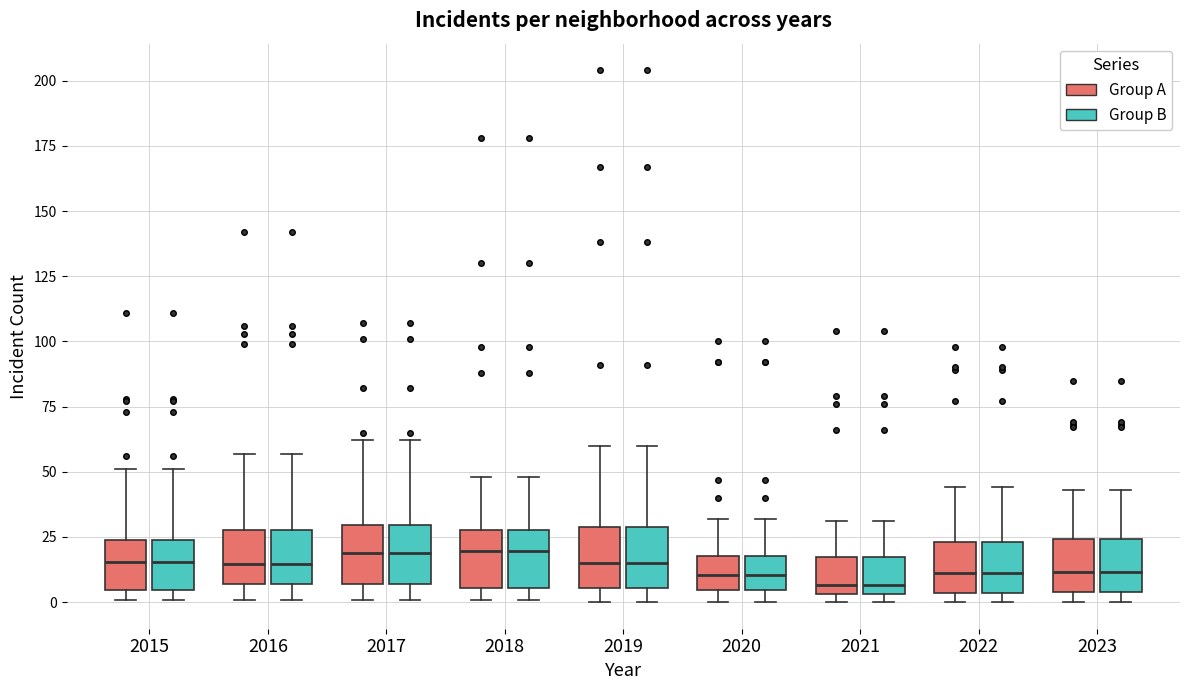

Reading left to right, transcribe this box plot: for each box, give where its median line is, the range the box spans, and where its two whiskers end, as read against the y-axis. The values are not printed on the chart, so give them approximately, as read against the axis.

2015 (Group A): median 15, box 5 to 25, whiskers 0 to 50
2015 (Group B): median 15, box 5 to 25, whiskers 0 to 50
2016 (Group A): median 15, box 5 to 30, whiskers 0 to 55
2016 (Group B): median 15, box 5 to 30, whiskers 0 to 55
2017 (Group A): median 20, box 5 to 30, whiskers 0 to 60
2017 (Group B): median 20, box 5 to 30, whiskers 0 to 60
2018 (Group A): median 20, box 5 to 30, whiskers 0 to 50
2018 (Group B): median 20, box 5 to 30, whiskers 0 to 50
2019 (Group A): median 15, box 5 to 30, whiskers 0 to 60
2019 (Group B): median 15, box 5 to 30, whiskers 0 to 60
2020 (Group A): median 10, box 5 to 20, whiskers 0 to 30
2020 (Group B): median 10, box 5 to 20, whiskers 0 to 30
2021 (Group A): median 5 (just above the box's lower edge), box 5 to 20, whiskers 0 to 30
2021 (Group B): median 5 (just above the box's lower edge), box 5 to 20, whiskers 0 to 30
2022 (Group A): median 10, box 5 to 25, whiskers 0 to 45
2022 (Group B): median 10, box 5 to 25, whiskers 0 to 45
2023 (Group A): median 10, box 5 to 25, whiskers 0 to 45
2023 (Group B): median 10, box 5 to 25, whiskers 0 to 45